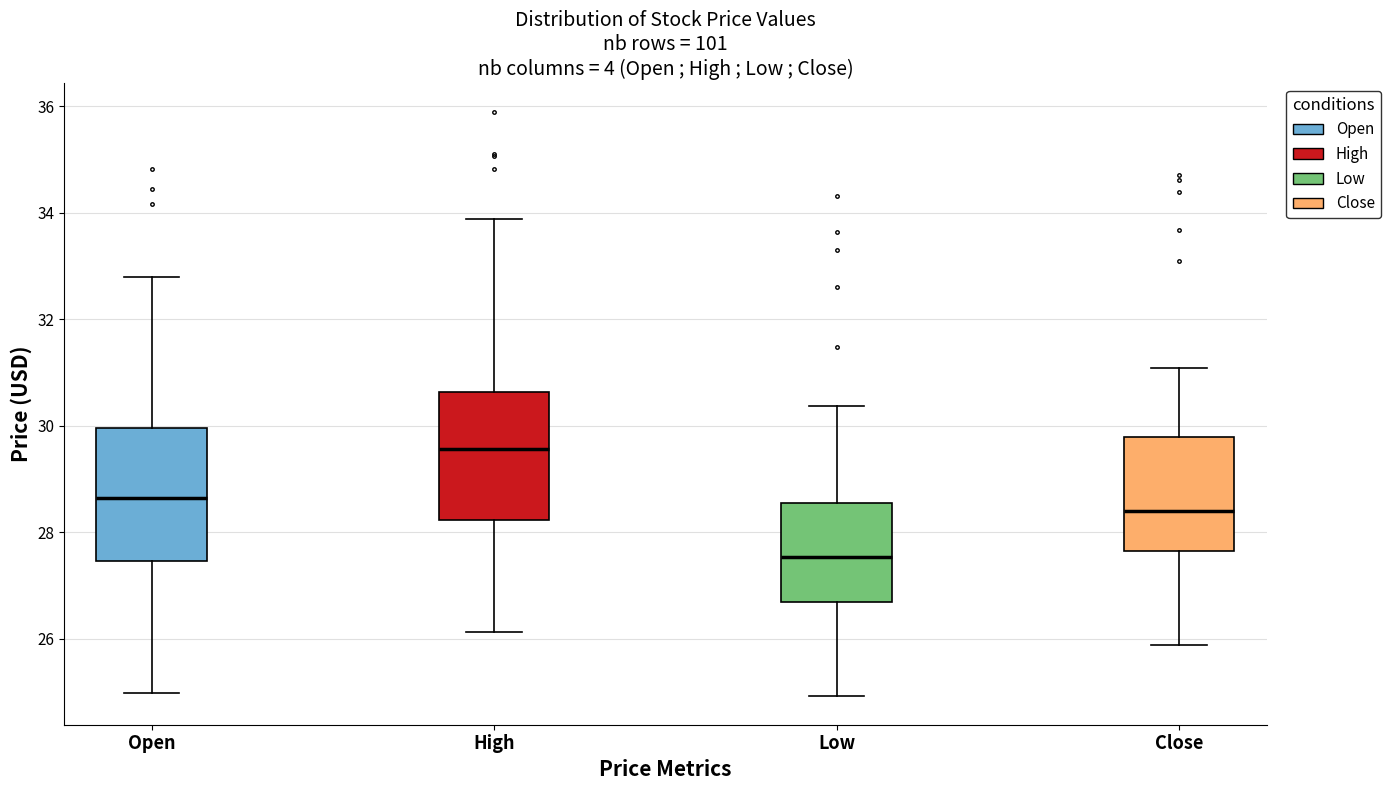

Which box has the highest median line?

High